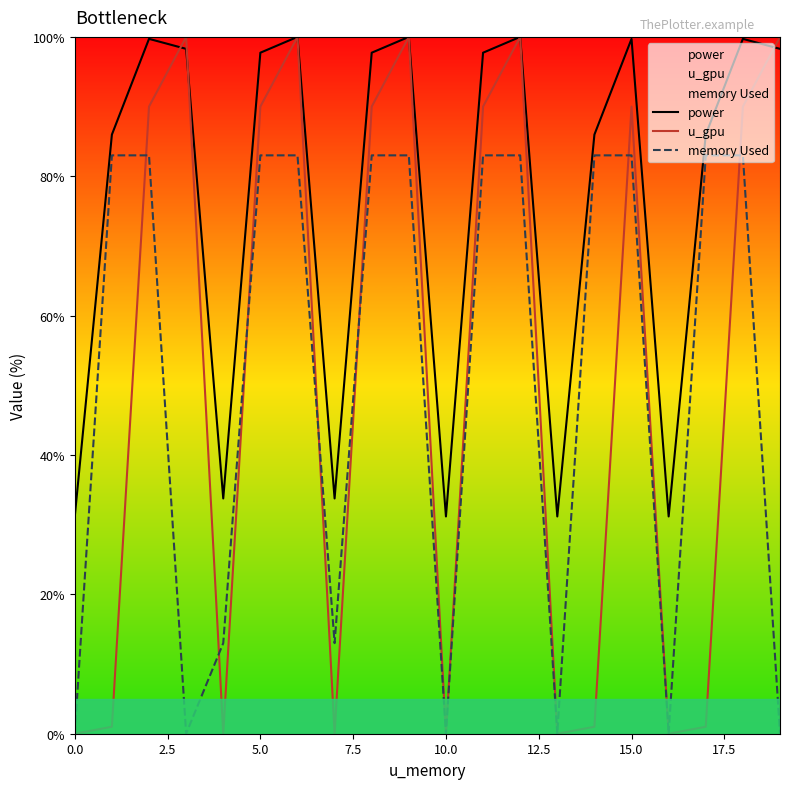

What is the sum of all power values?

1539.1